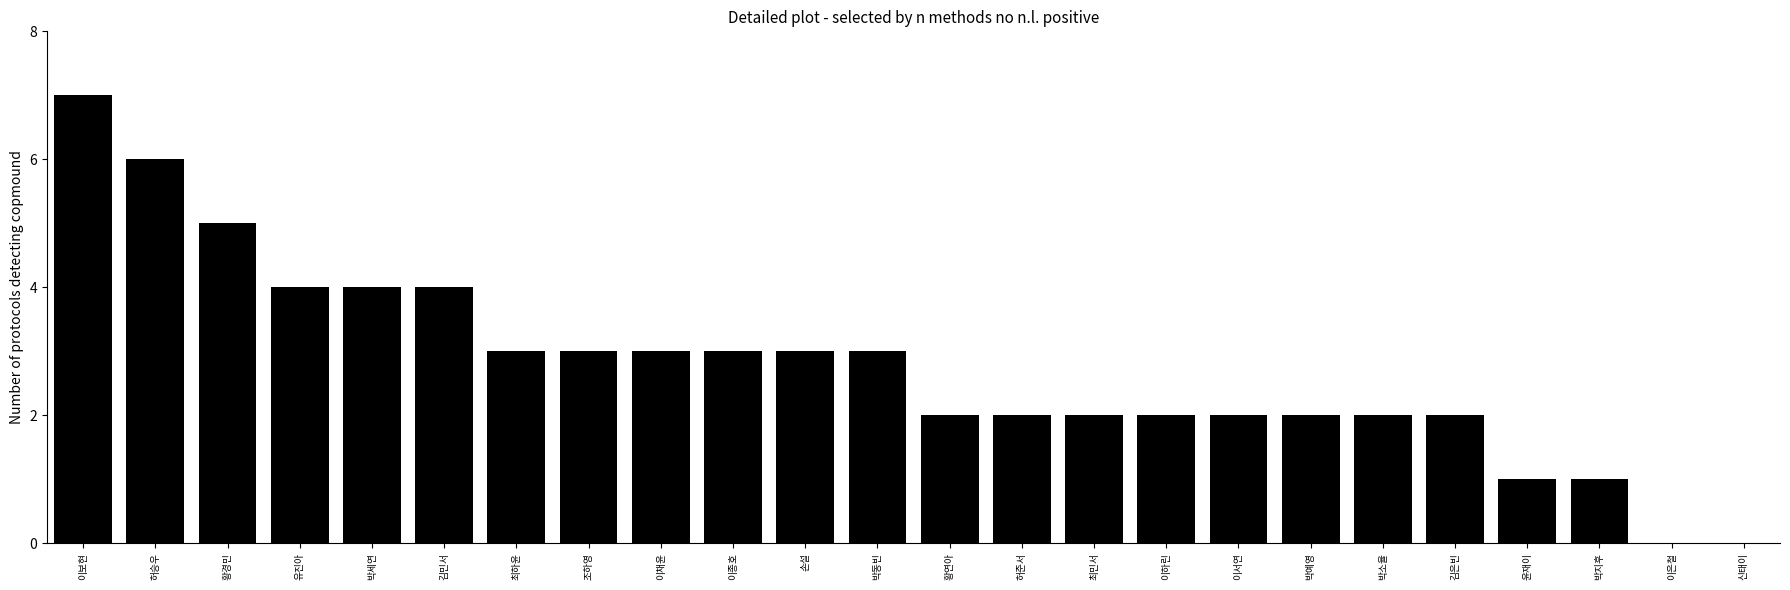

What is the sum of the values at 유진아 and 허준서?

6